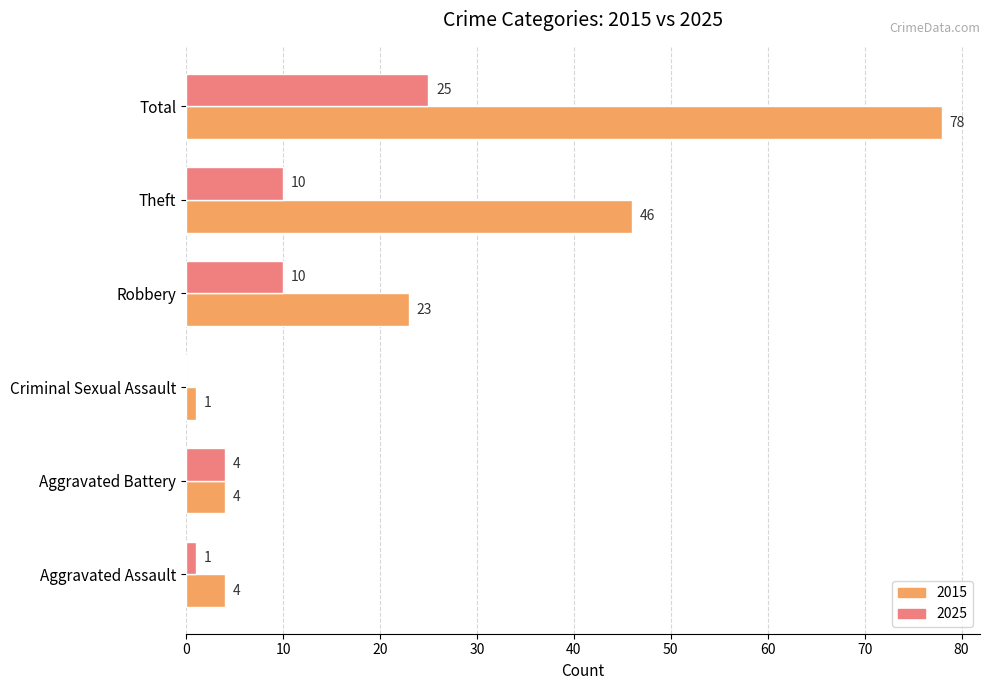

What is the total value across all series at Theft?

56